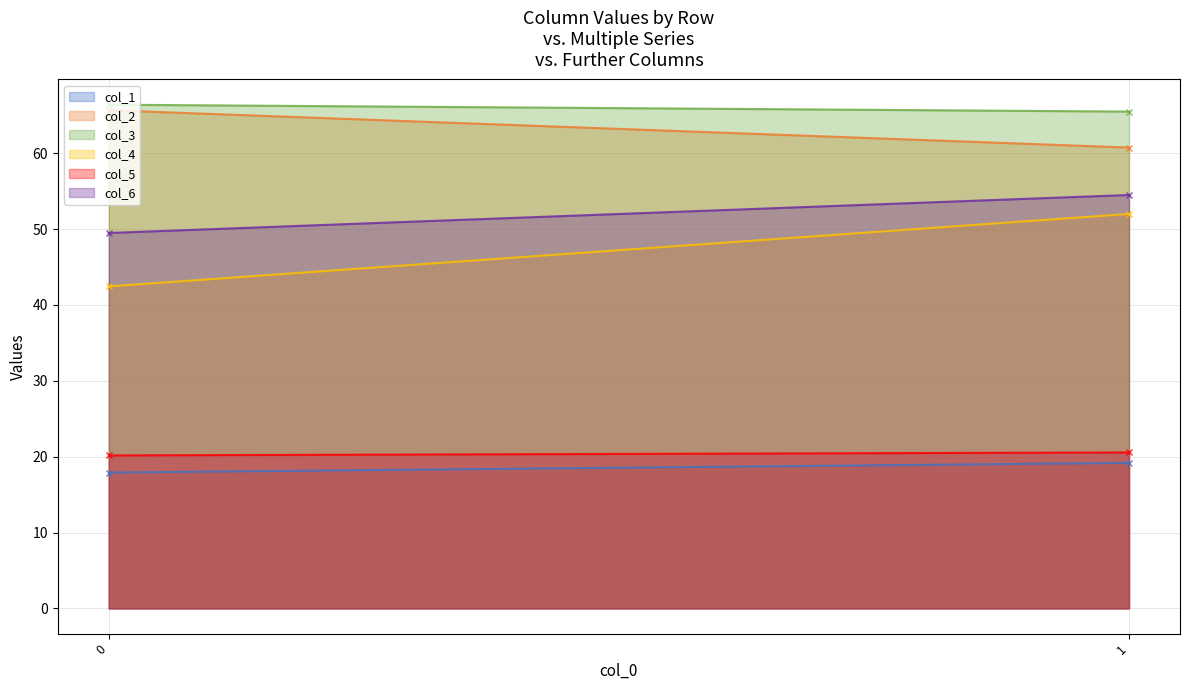

What are all the series names shown in the legend?

col_1, col_2, col_3, col_4, col_5, col_6